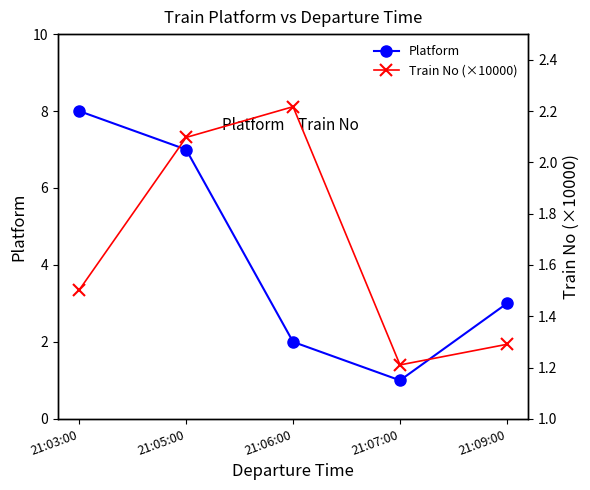

True or false: Train No (×10000) has a value of 2.1 at 21:09:00.

False